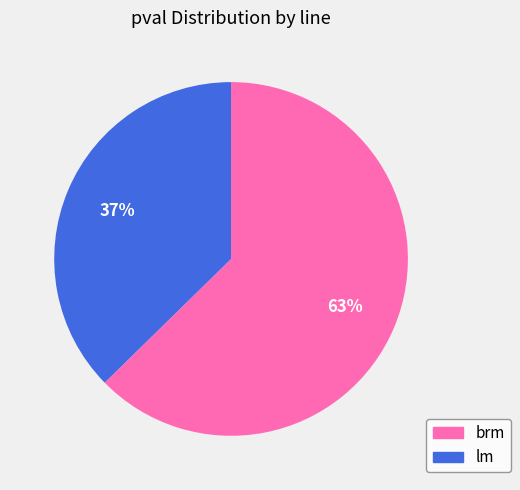

To the nearest percent, what portion does lm represent?

37%